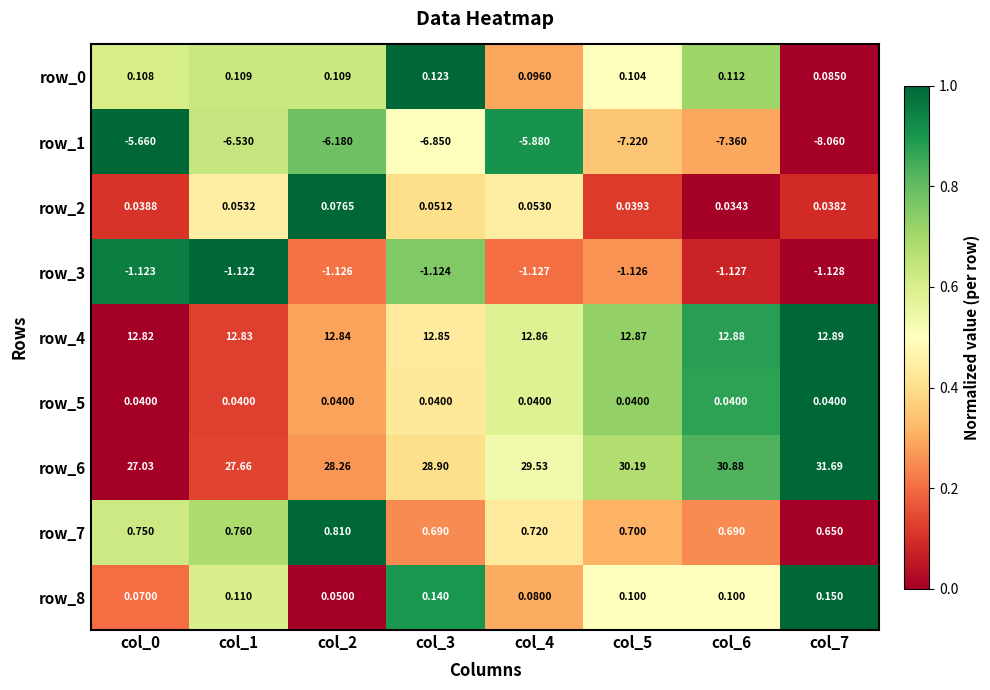

Is the value of row_7 at col_7 greater than the value of row_1 at col_2?

Yes